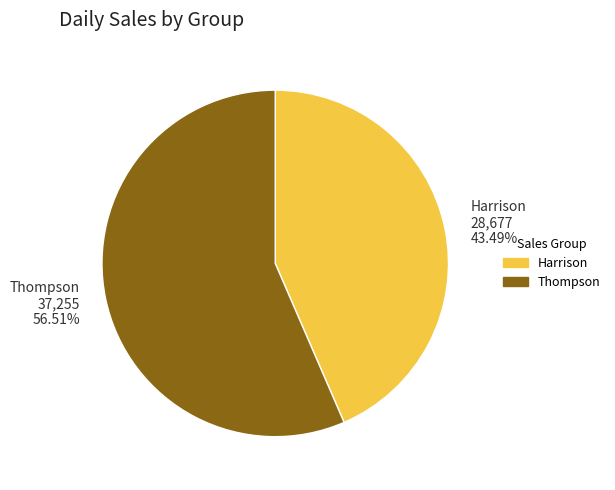

Is Thompson the majority of the pie?

Yes